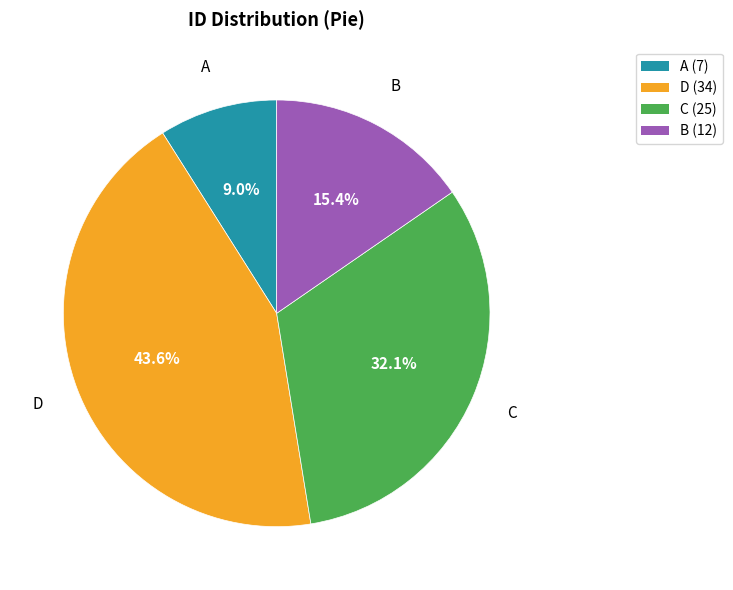

To the nearest percent, what is the difference between the A and D slice percentages?

35%